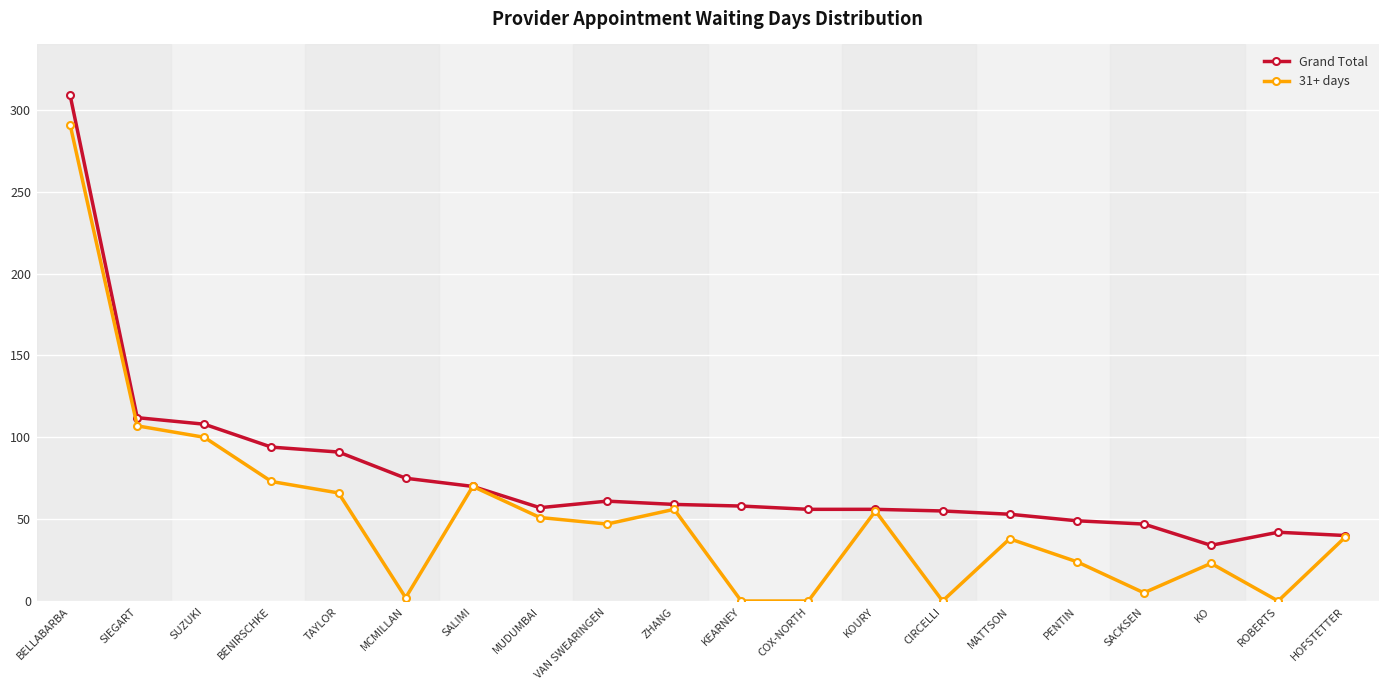

List the series in order of their overall mean, lowest first.

31+ days, Grand Total